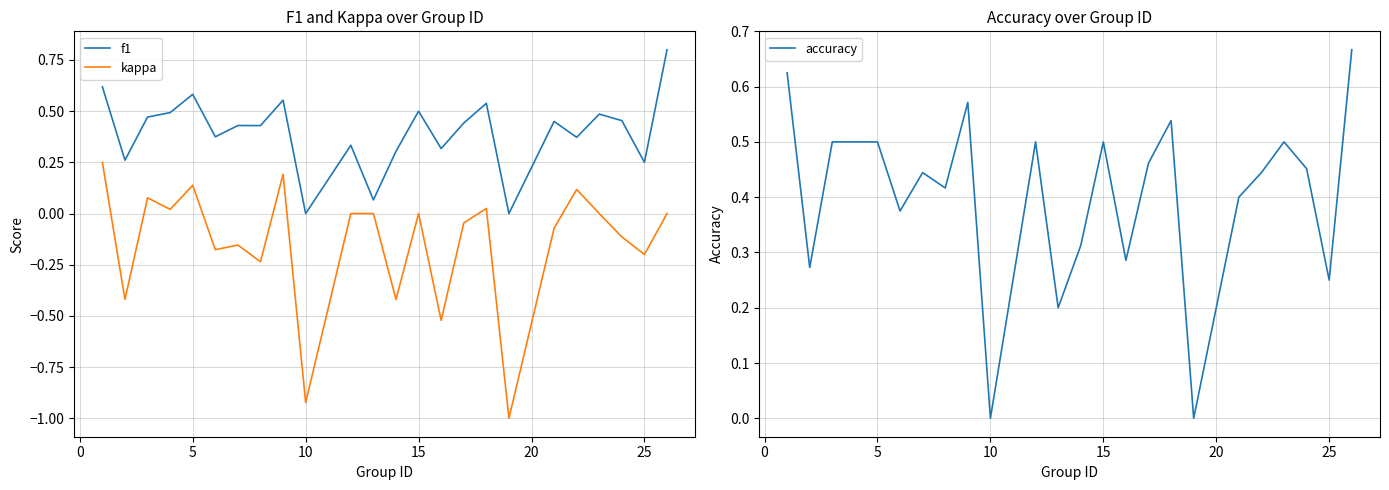

Does the chart have visible grid lines?

Yes